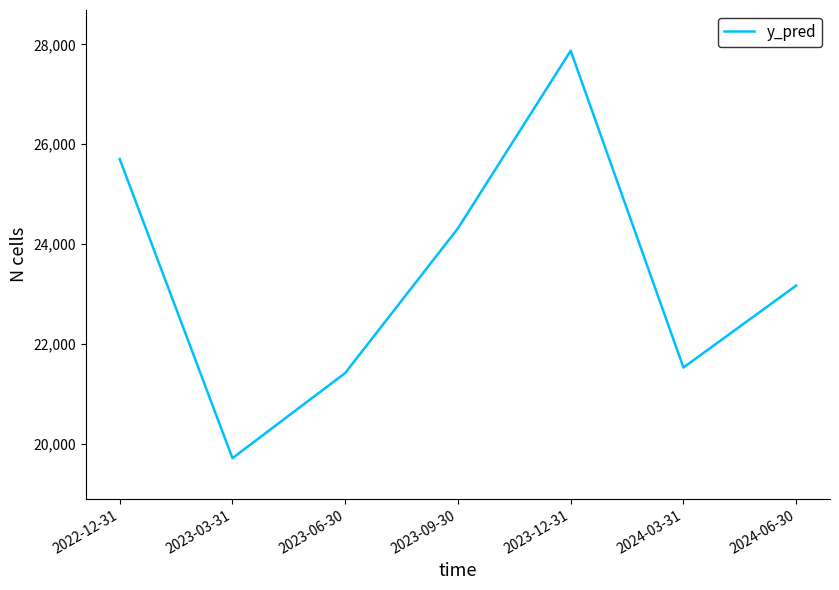

What is the greatest value displayed?

27871.2